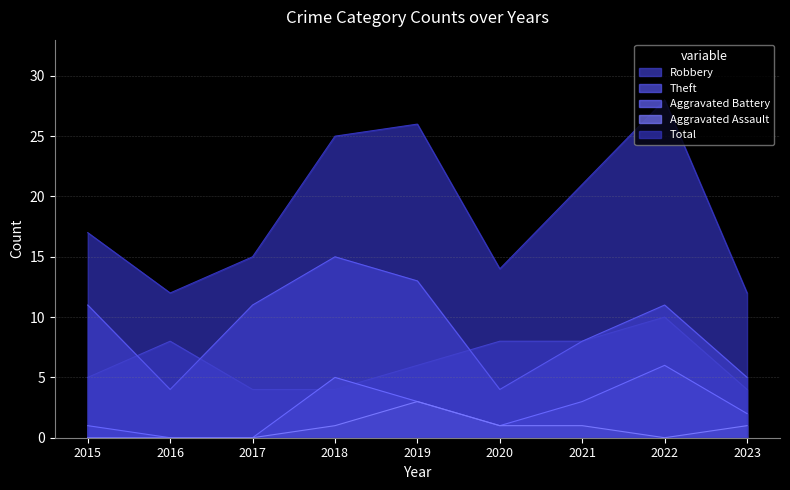

Which series has the widest spread of values?

Total